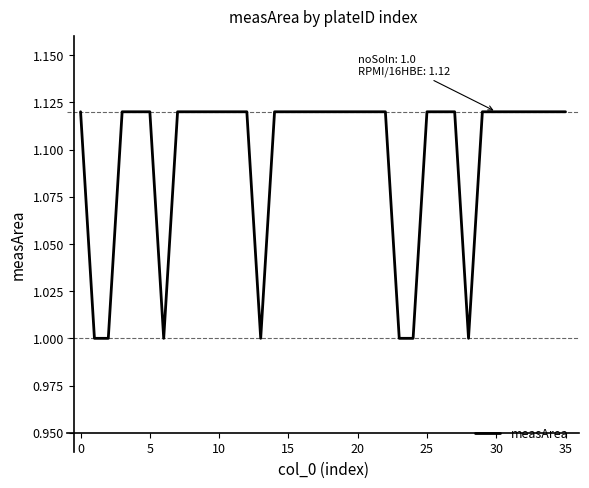

What is the minimum value shown in the chart?

1.0